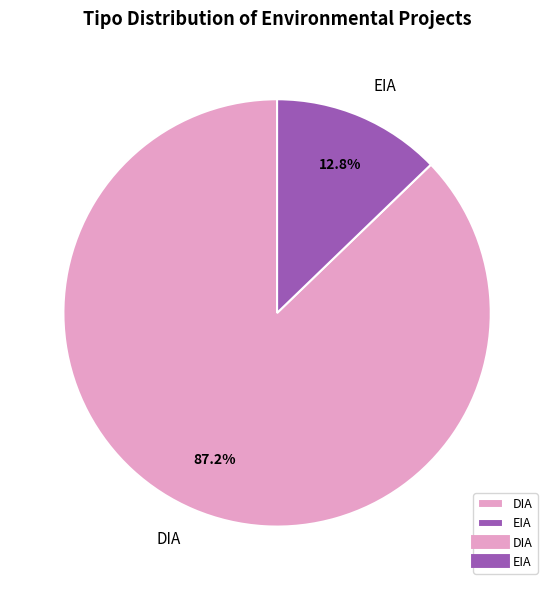

To the nearest percent, what is the difference between the DIA and EIA slice percentages?

74%